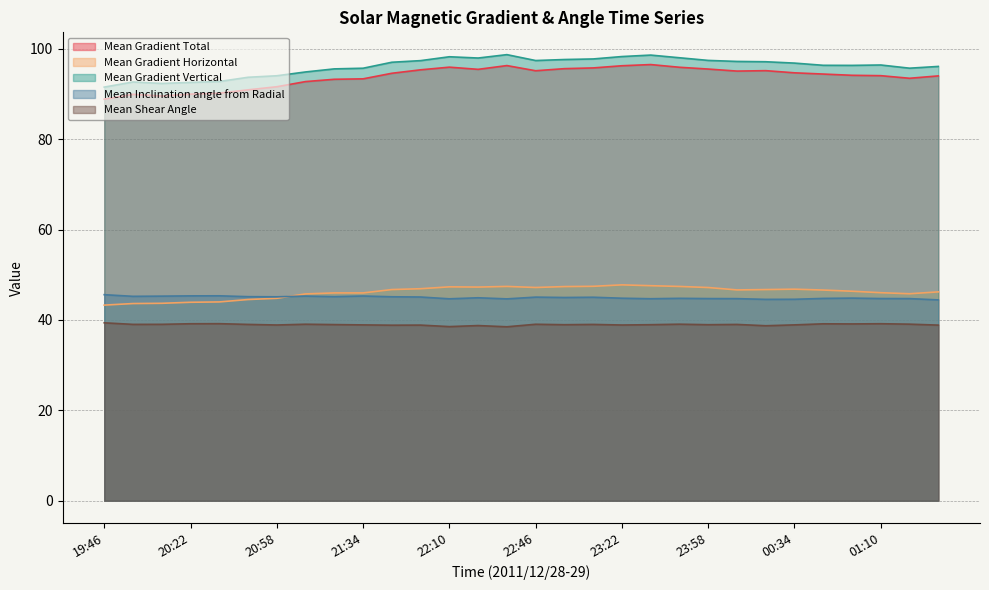

Reading left to right, what are all the values shown in this chart?

Mean Gradient Total: 88.8	89.9	89.5	90.0	90.2	90.9	91.6	92.7	93.2	93.3	94.6	95.3	95.9	95.4	96.3	95.1	95.6	95.8	96.2	96.5	95.9	95.5	95.1	95.2	94.7	94.4	94.1	94.0	93.5	94.0
Mean Gradient Horizontal: 43.3	43.6	43.7	43.9	44.0	44.5	44.8	45.8	46.0	46.0	46.7	46.9	47.3	47.3	47.4	47.2	47.4	47.4	47.8	47.6	47.4	47.2	46.6	46.7	46.8	46.6	46.4	46.0	45.8	46.2
Mean Gradient Vertical: 91.5	92.6	92.3	92.5	92.7	93.7	94.0	94.9	95.5	95.7	97.0	97.4	98.2	97.9	98.7	97.4	97.6	97.7	98.3	98.6	98.0	97.4	97.2	97.1	96.8	96.3	96.3	96.4	95.7	96.1
Mean Inclination angle from Radial: 45.6	45.2	45.3	45.3	45.3	45.1	45.1	45.3	45.2	45.3	45.1	45.1	44.7	44.9	44.7	45.0	45.0	45.0	44.8	44.7	44.8	44.7	44.7	44.5	44.6	44.8	44.8	44.7	44.7	44.4
Mean Shear Angle: 39.4	39.0	39.0	39.2	39.2	39.0	38.9	39.0	39.0	38.9	38.8	38.9	38.5	38.8	38.5	39.0	38.9	39.0	38.9	38.9	39.1	38.9	39.0	38.7	38.9	39.1	39.1	39.2	39.1	38.9